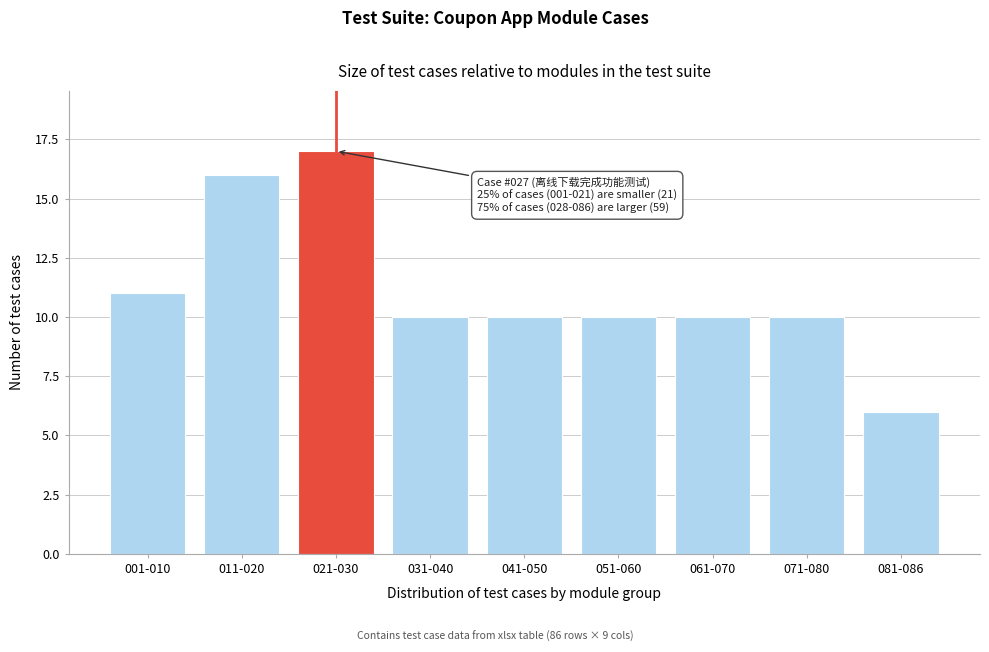

Reading right to left, transcribe all the data shown in this chart.

081-086=6	071-080=10	061-070=10	051-060=10	041-050=10	031-040=10	021-030=17	011-020=16	001-010=11